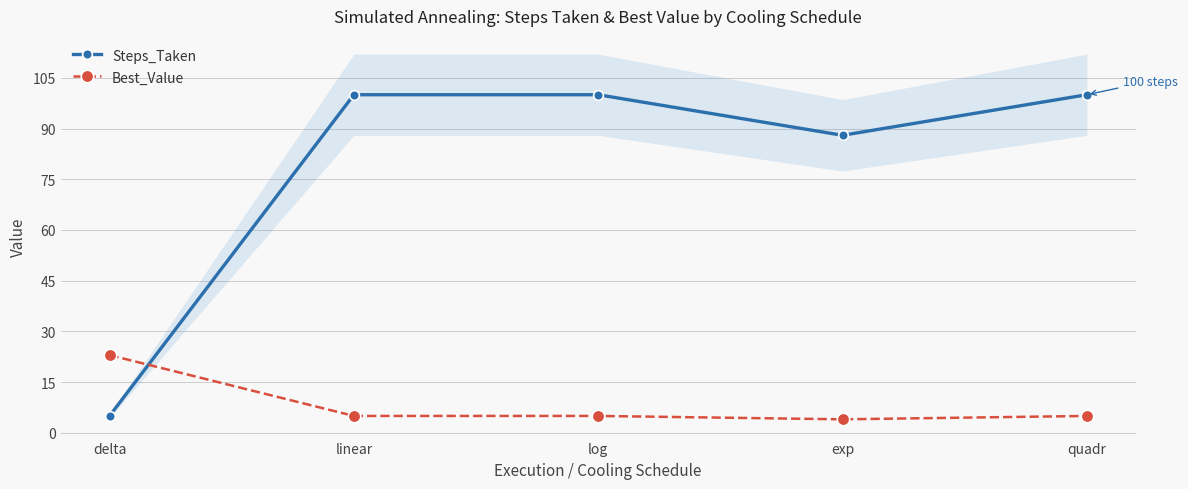

At how many categories does at least one series exceed 76?

4